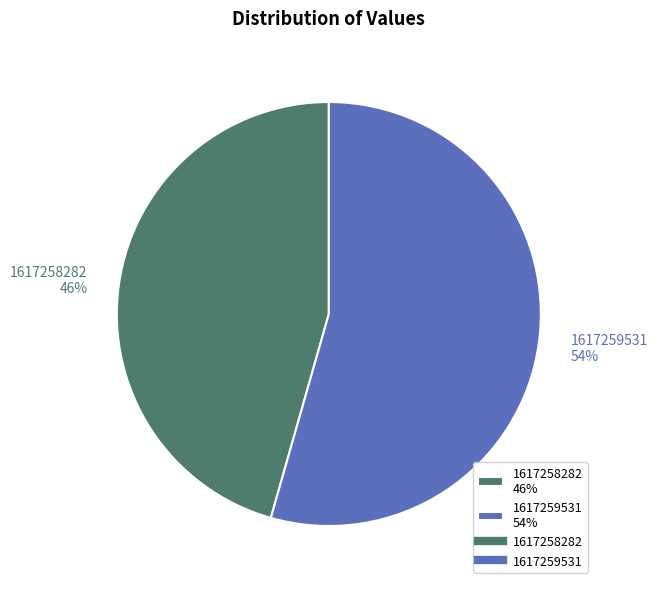

Does 1617258282 represent more than half of the total?

No